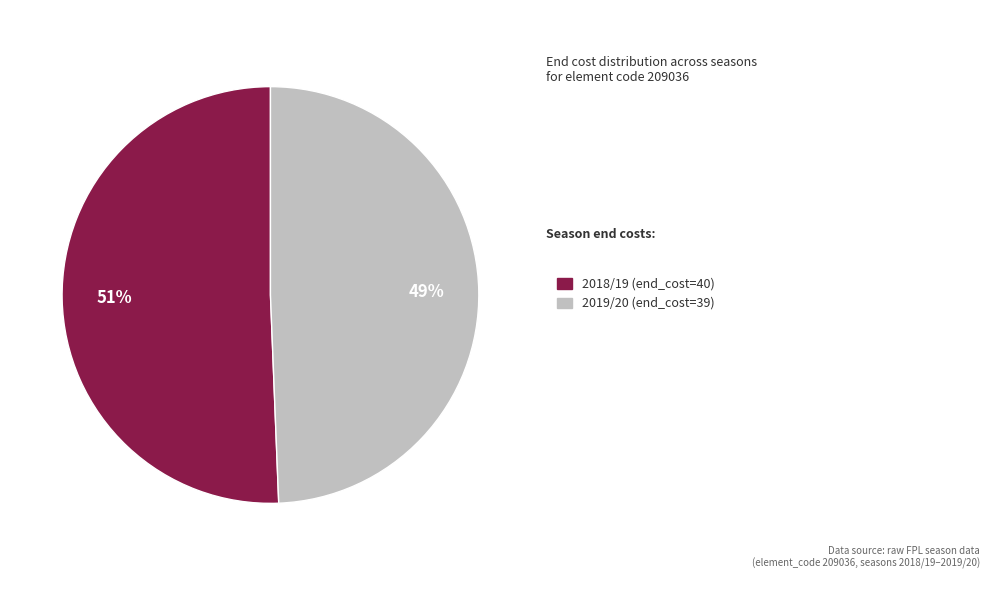

To the nearest percent, what is the average slice percentage?

50%